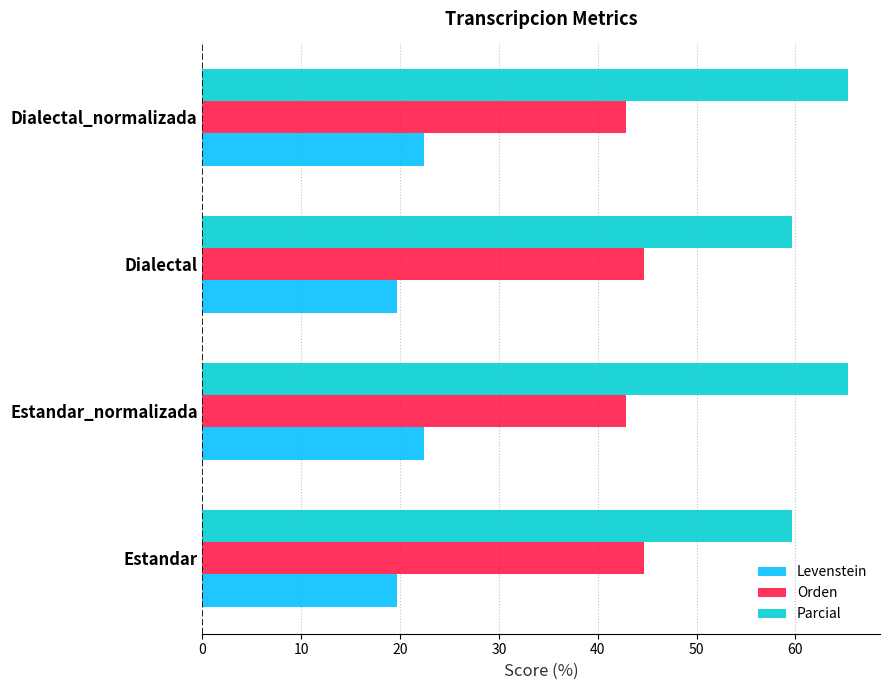

Is the value of Levenstein at Estandar_normalizada greater than the value of Parcial at Estandar_normalizada?

No